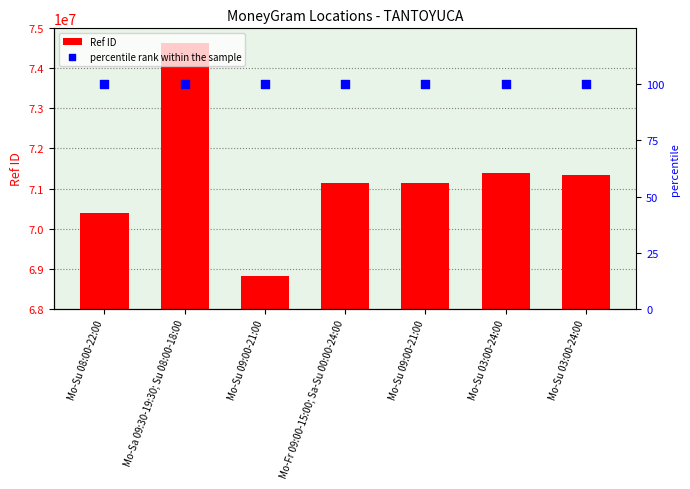

Which series contains the lowest Y value?

percentile rank within the sample